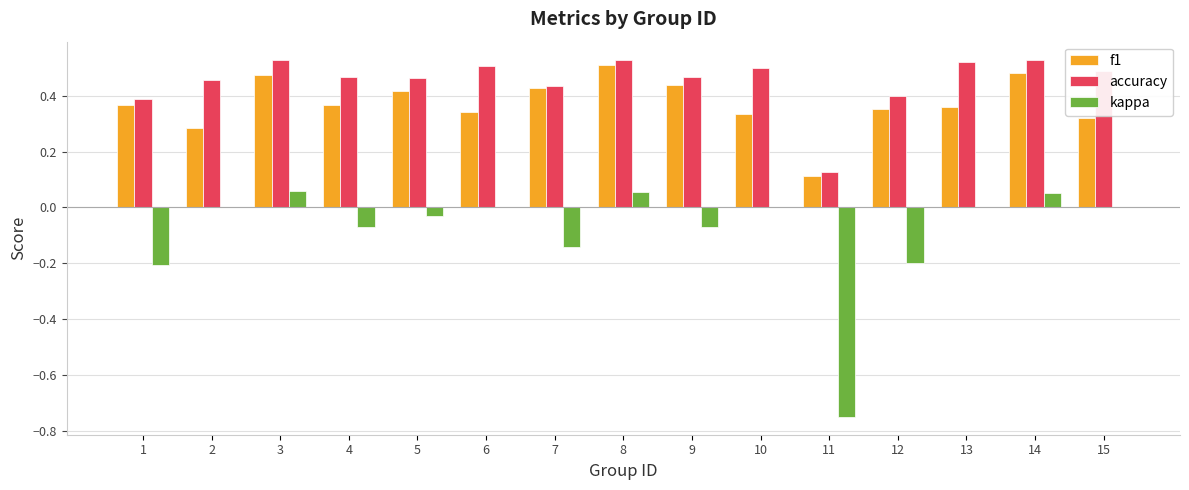

The value of accuracy at 1 is 0.5. True or false?

False